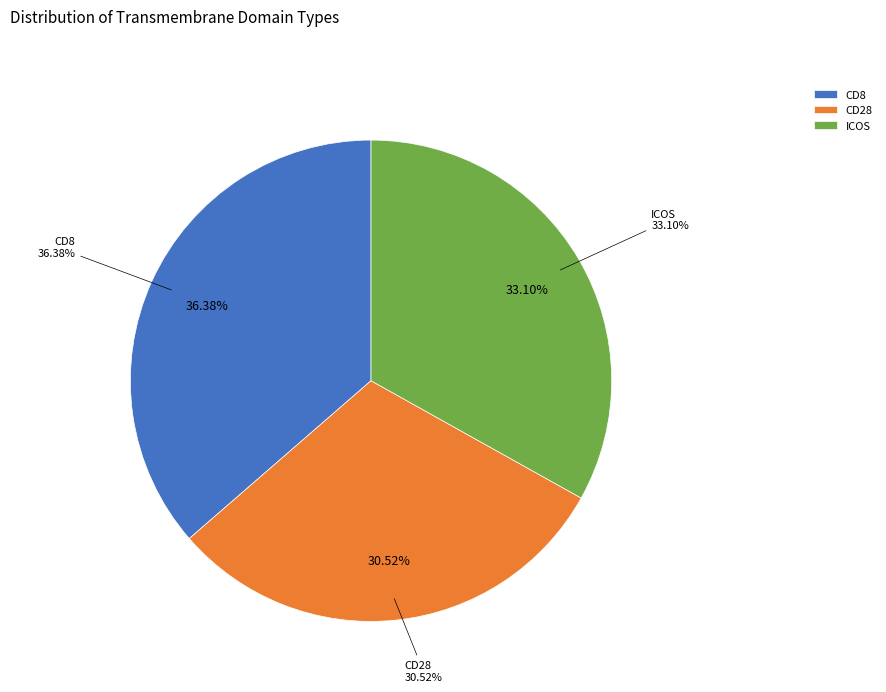

Is there a majority slice in this chart?

No